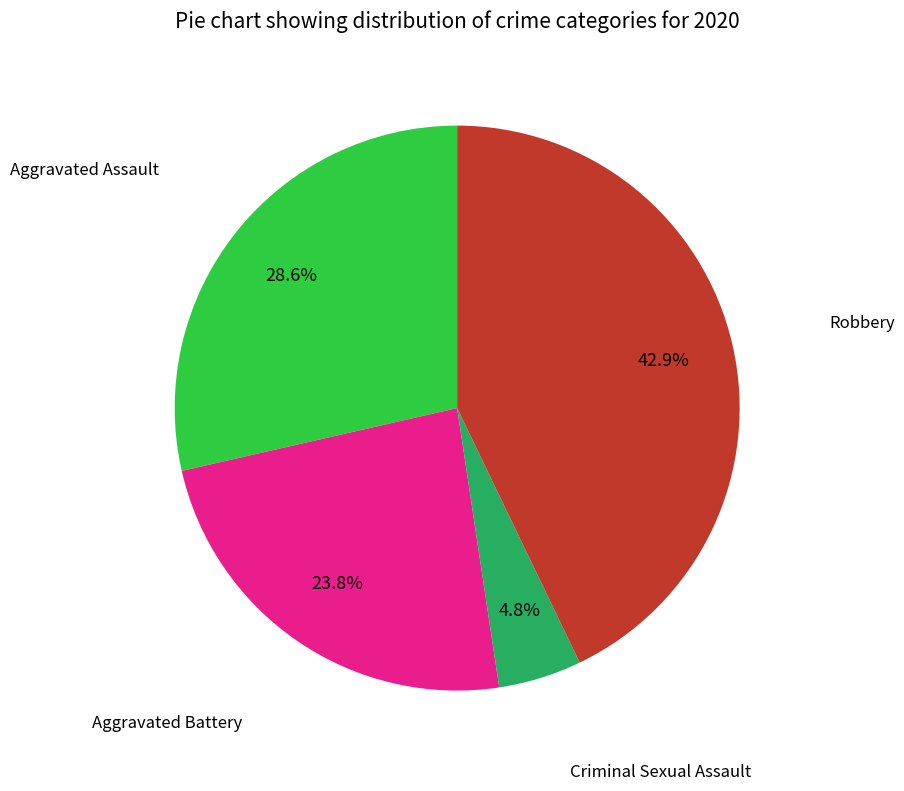

Does any single category account for the majority?

No